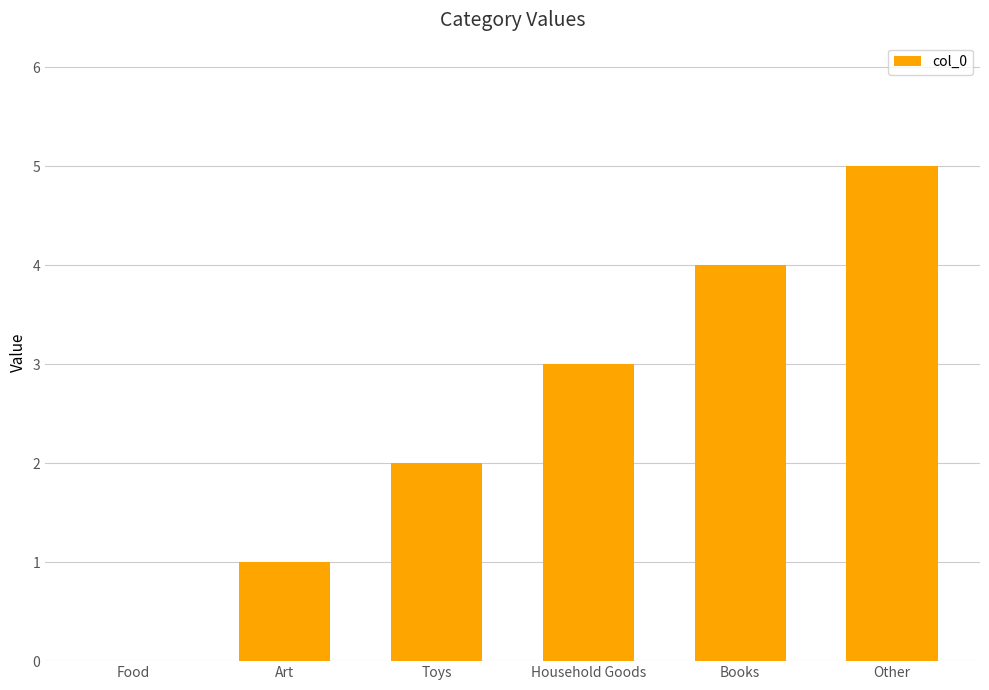

What is the change in value from Food to Art?

+1